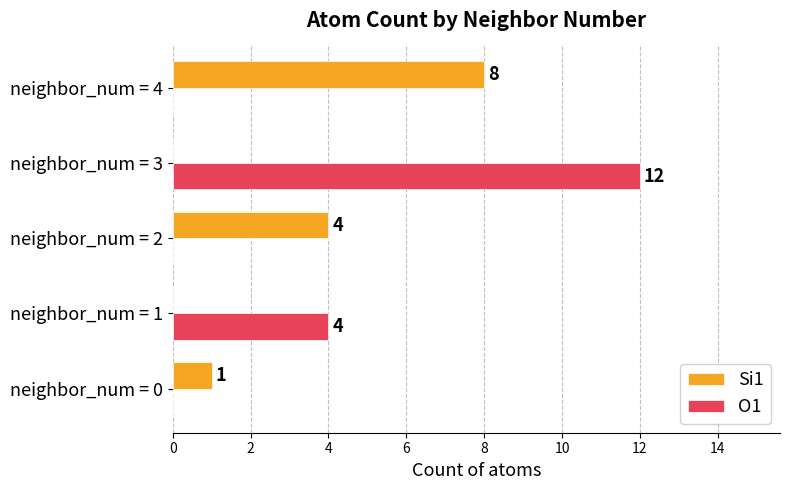

What is the maximum value for O1?

12